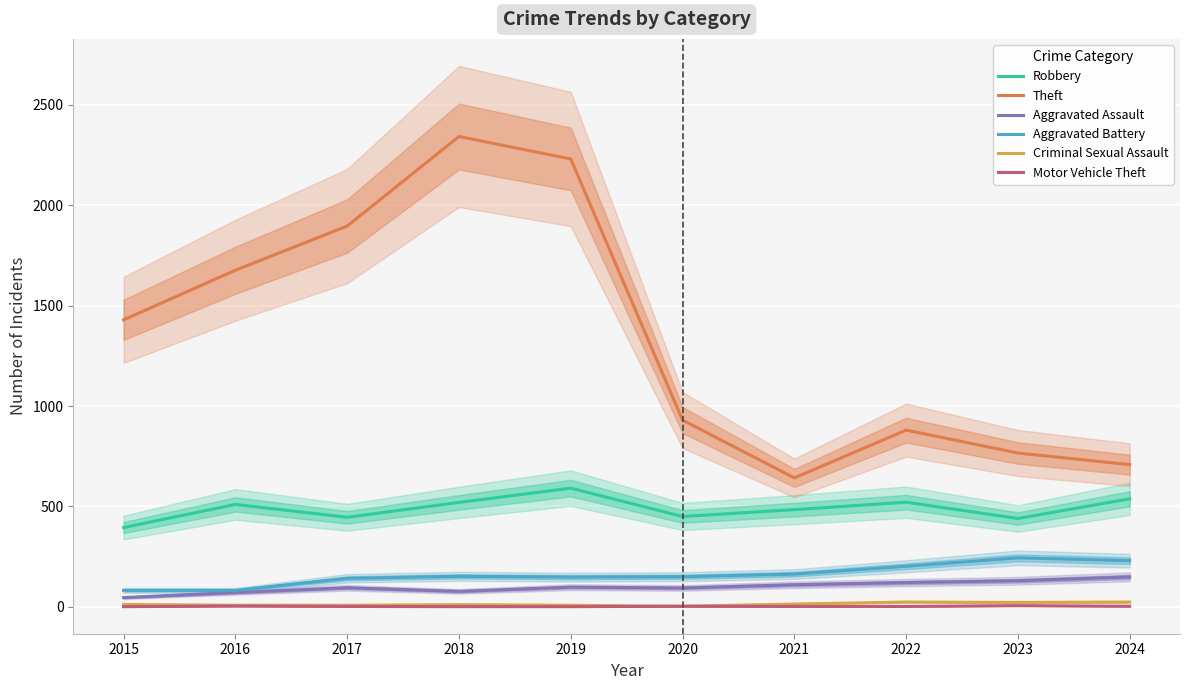

At which label is Motor Vehicle Theft closest to 3?

2020